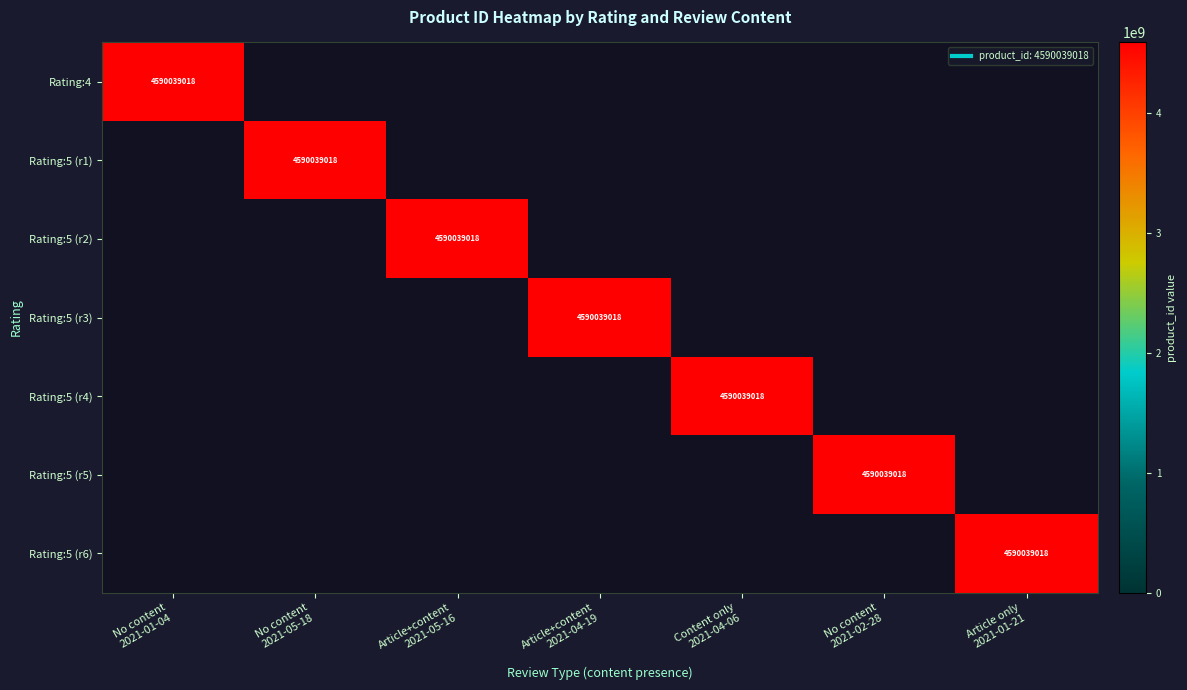

Between Article only
2021-01-21 and No content
2021-01-04, which is larger?

No content
2021-01-04